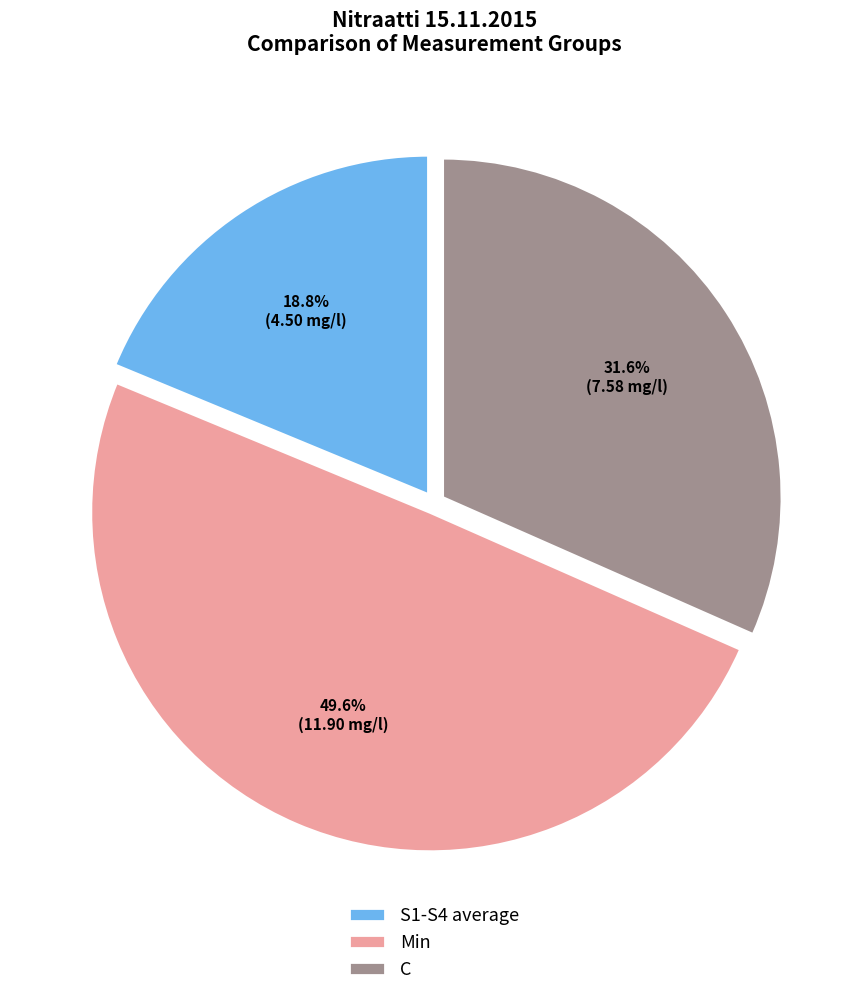

Which slice is the largest?

Min